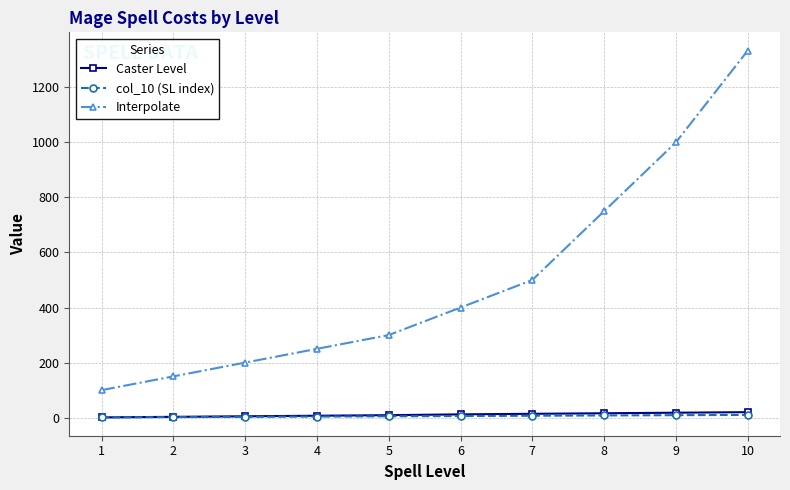

Which series has the widest spread of values?

Interpolate